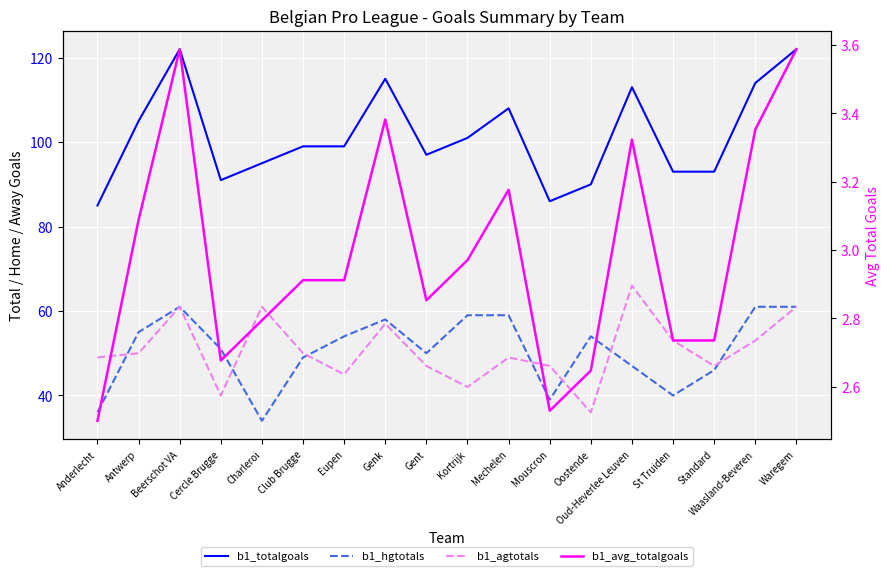

Does the chart display data point markers on the line(s)?

No